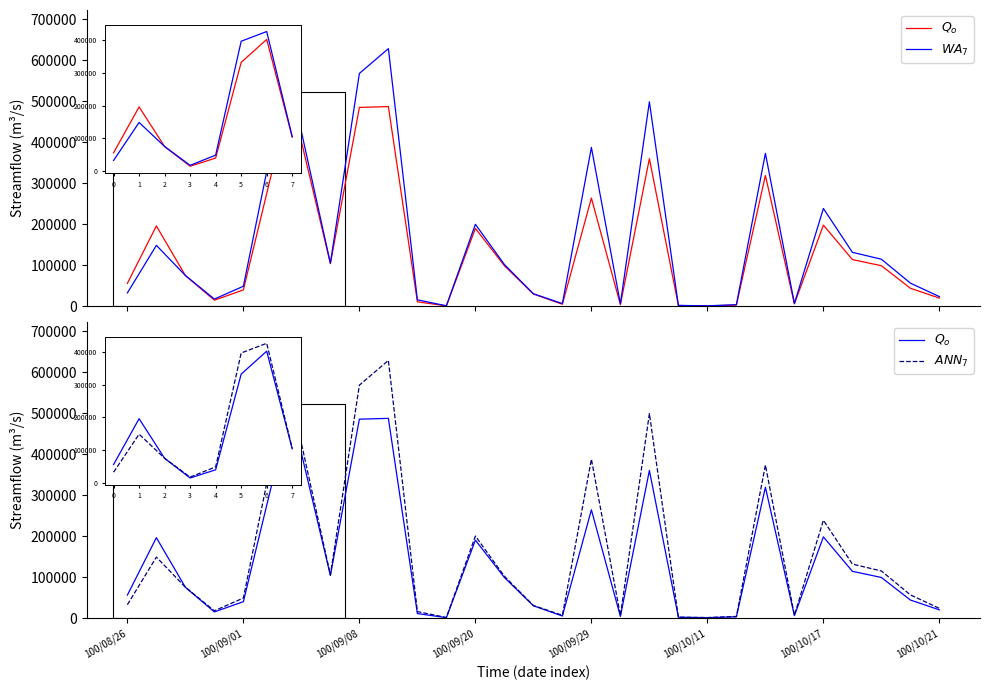

What are all the series names shown in the legend?

$Q_o$, $WA_7$, $ANN_7$